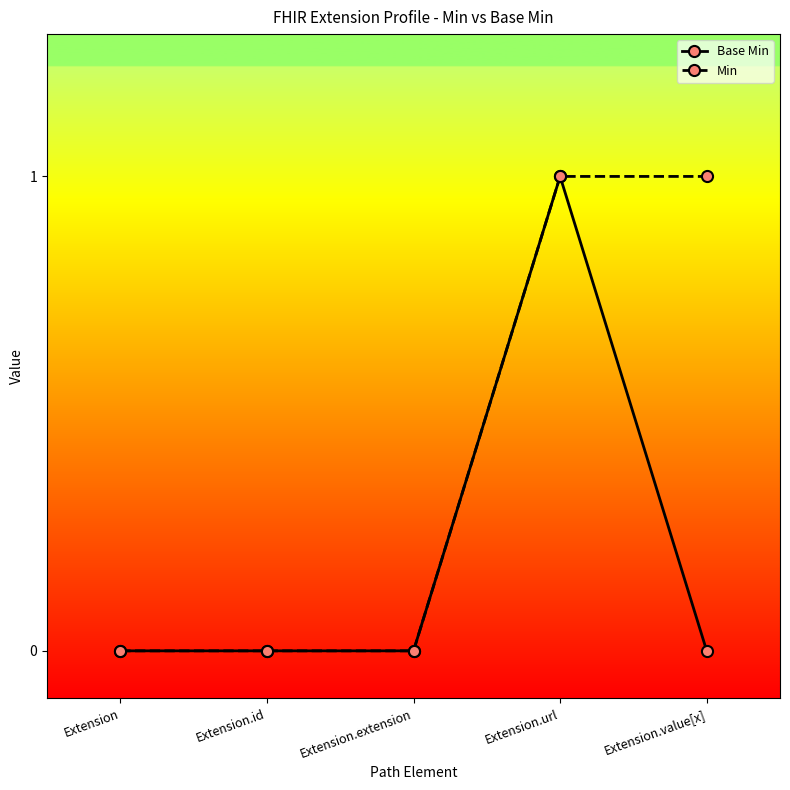

List the series in order of their overall mean, lowest first.

Base Min, Min